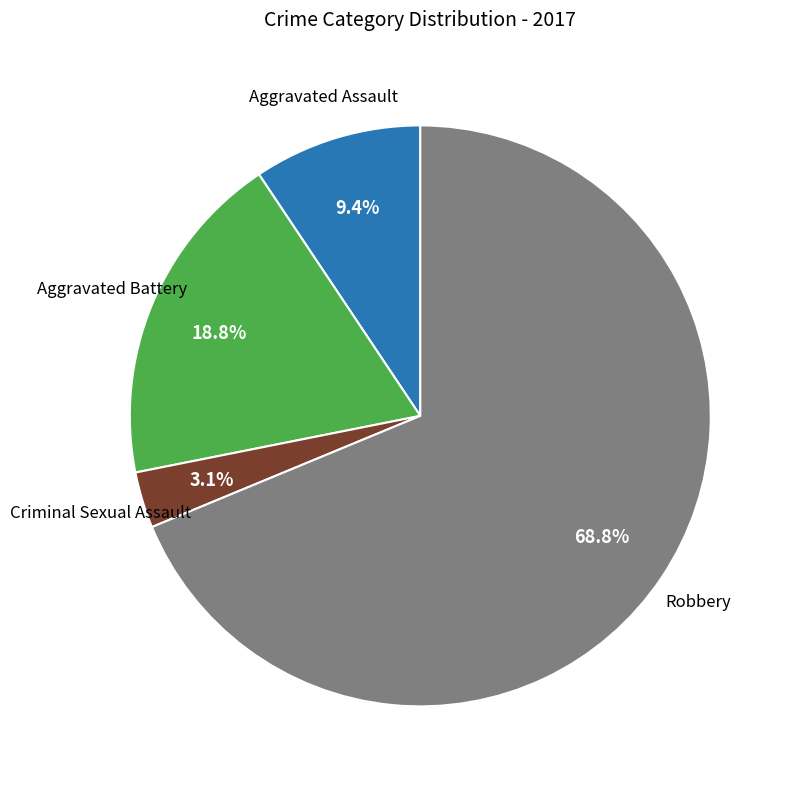

Does any single category account for the majority?

Yes